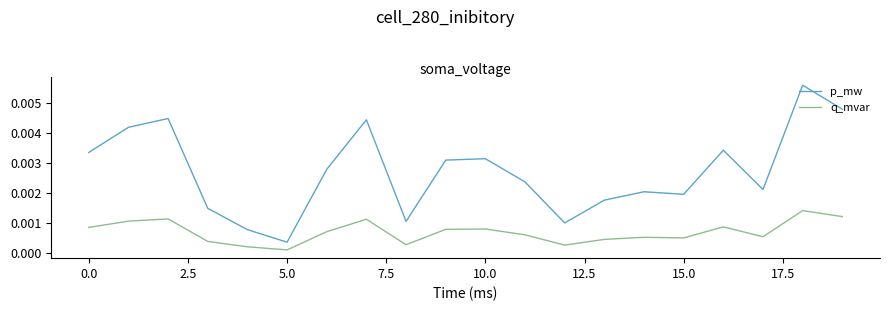

Which series has the largest total across all categories?

p_mw